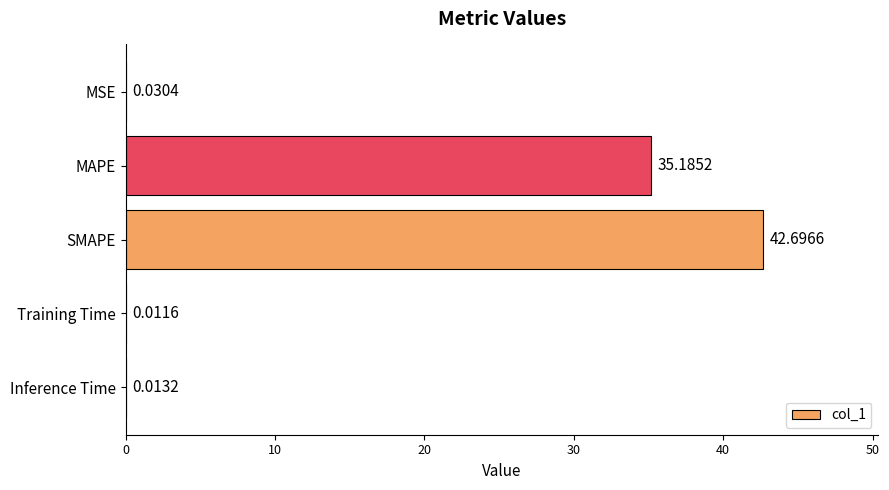

Which has a higher value, SMAPE or MAPE?

SMAPE